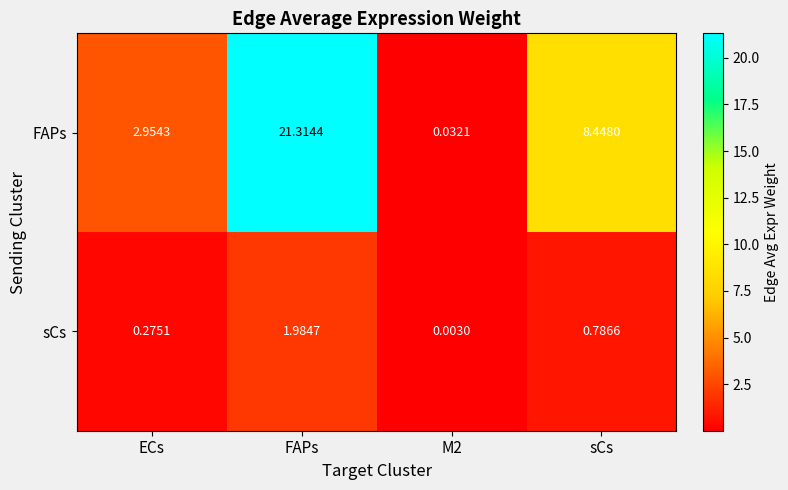

List the series in order of their peak value, highest first.

FAPs, sCs